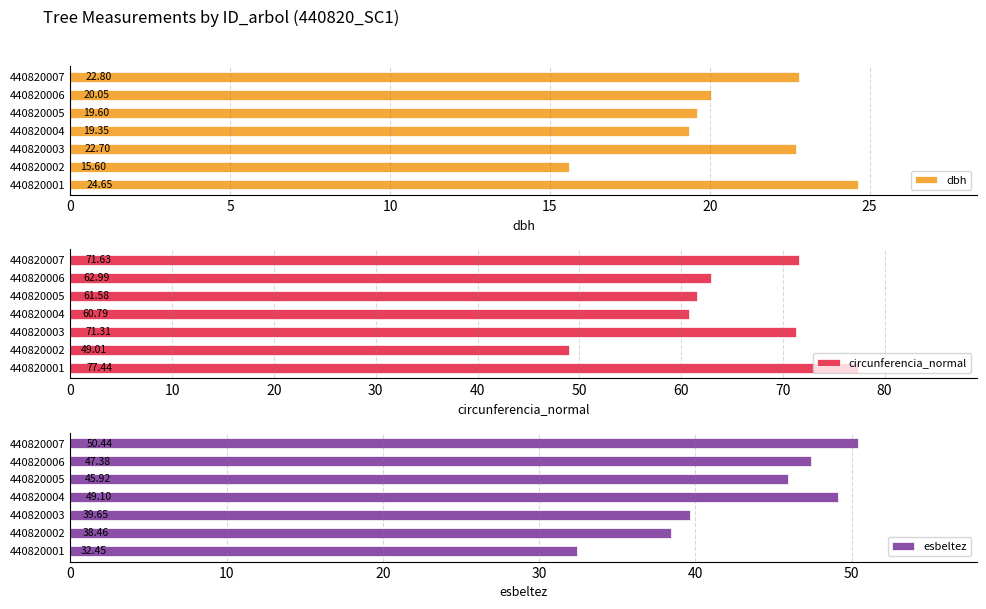

How many bars are there in each group?

3